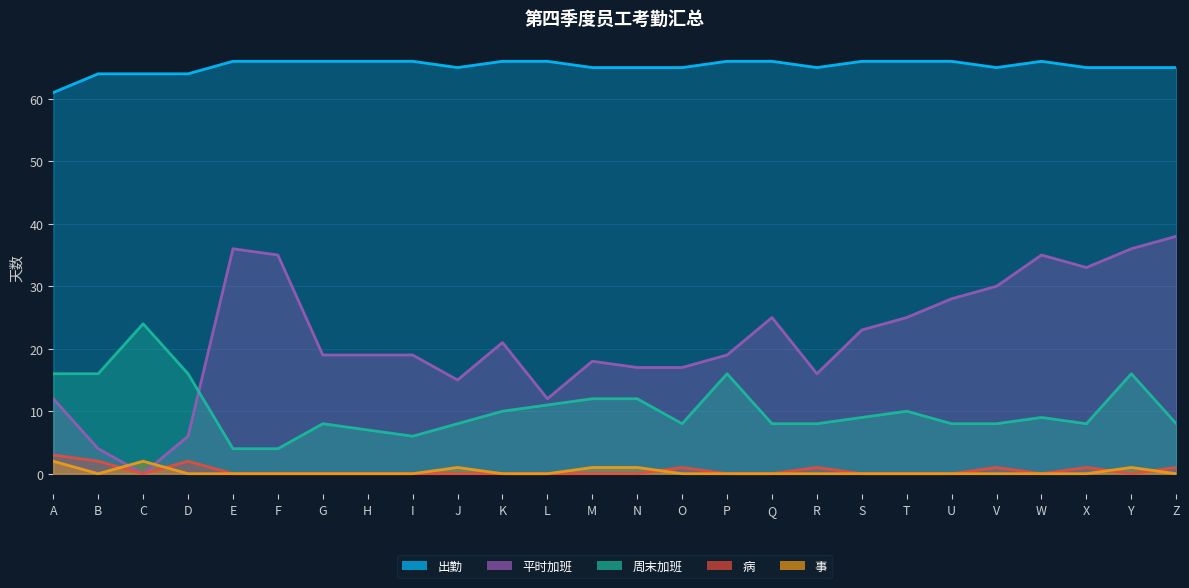

At which category is the sum across all series the highest?

Y